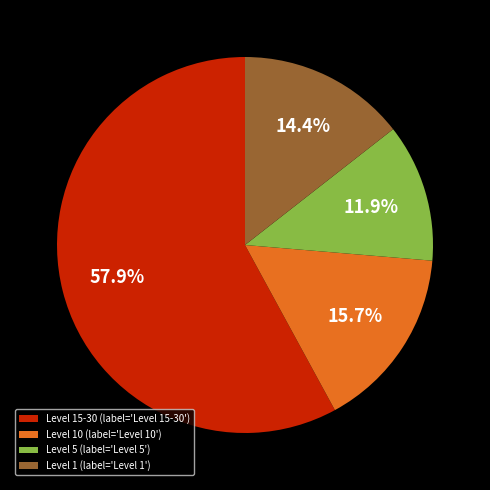

Do Level 1 (label='Level 1') and Level 10 (label='Level 10') together represent more than half of the pie?

No